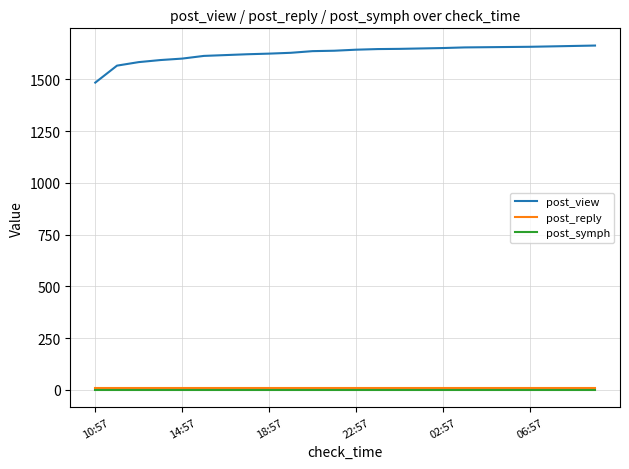

True or false: post_reply and post_symph cross at least once.

False